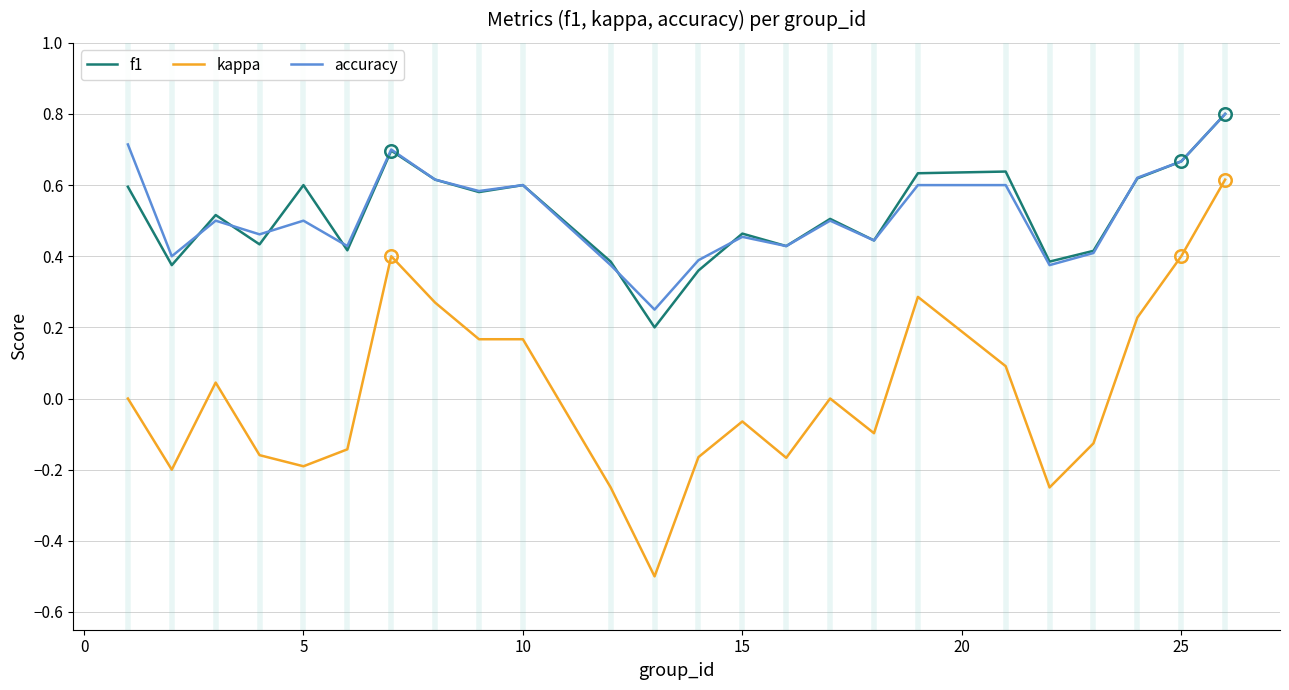

What is the highest value of the f1 series?

0.8